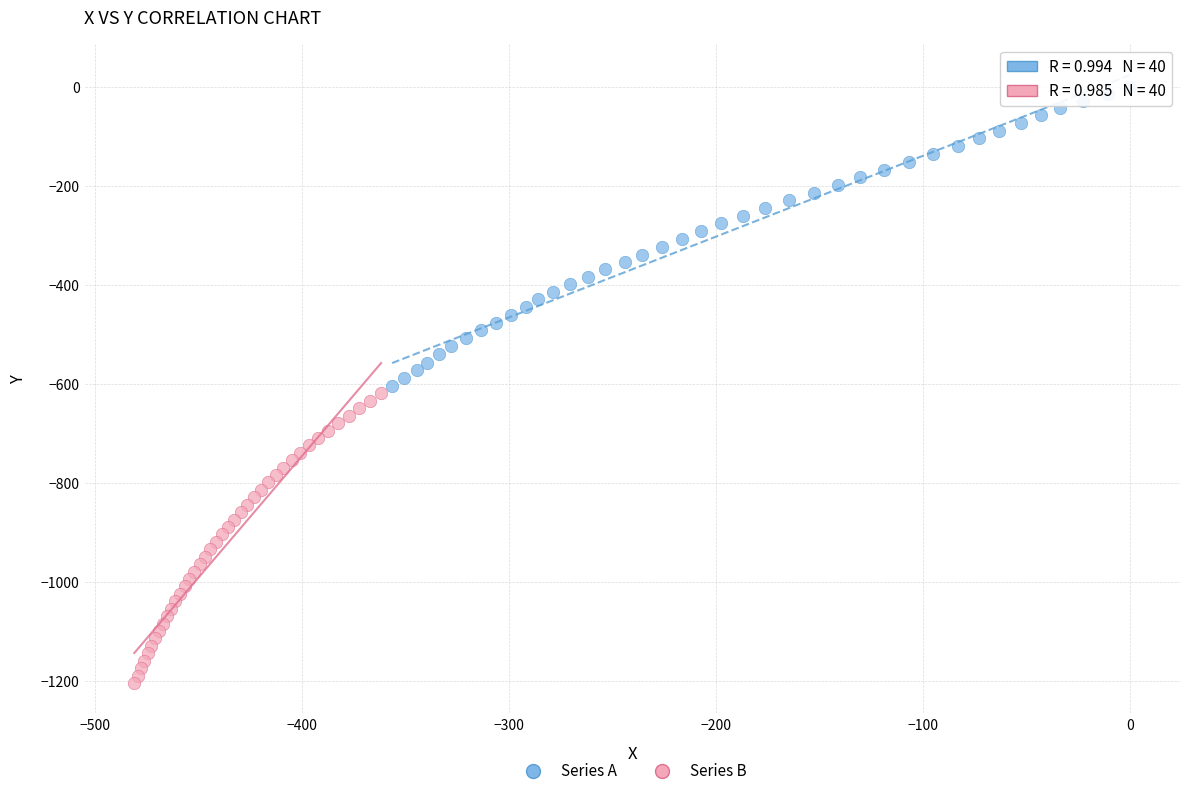

Which series contains the highest Y value?

Series A